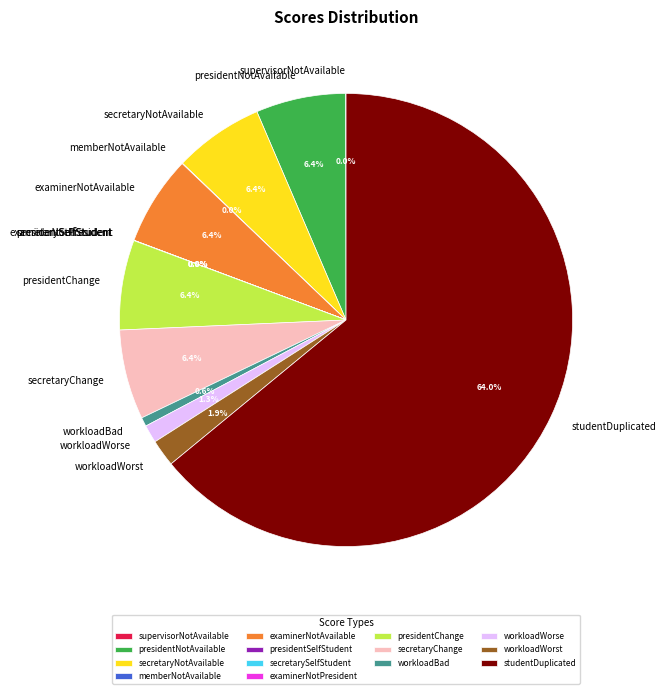

How much of the chart is everything except presidentChange?

93.6%